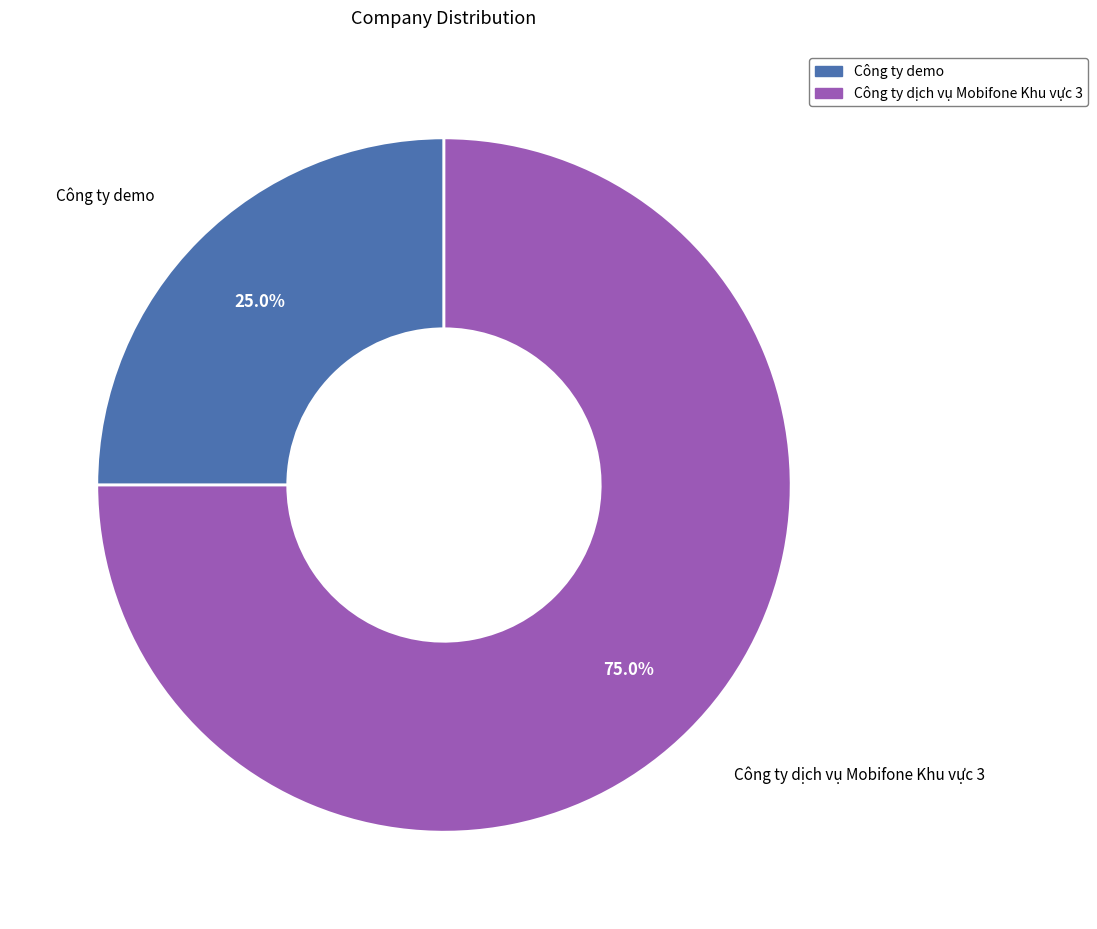

Which slice represents more than half of the pie?

Công ty dịch vụ Mobifone Khu vực 3